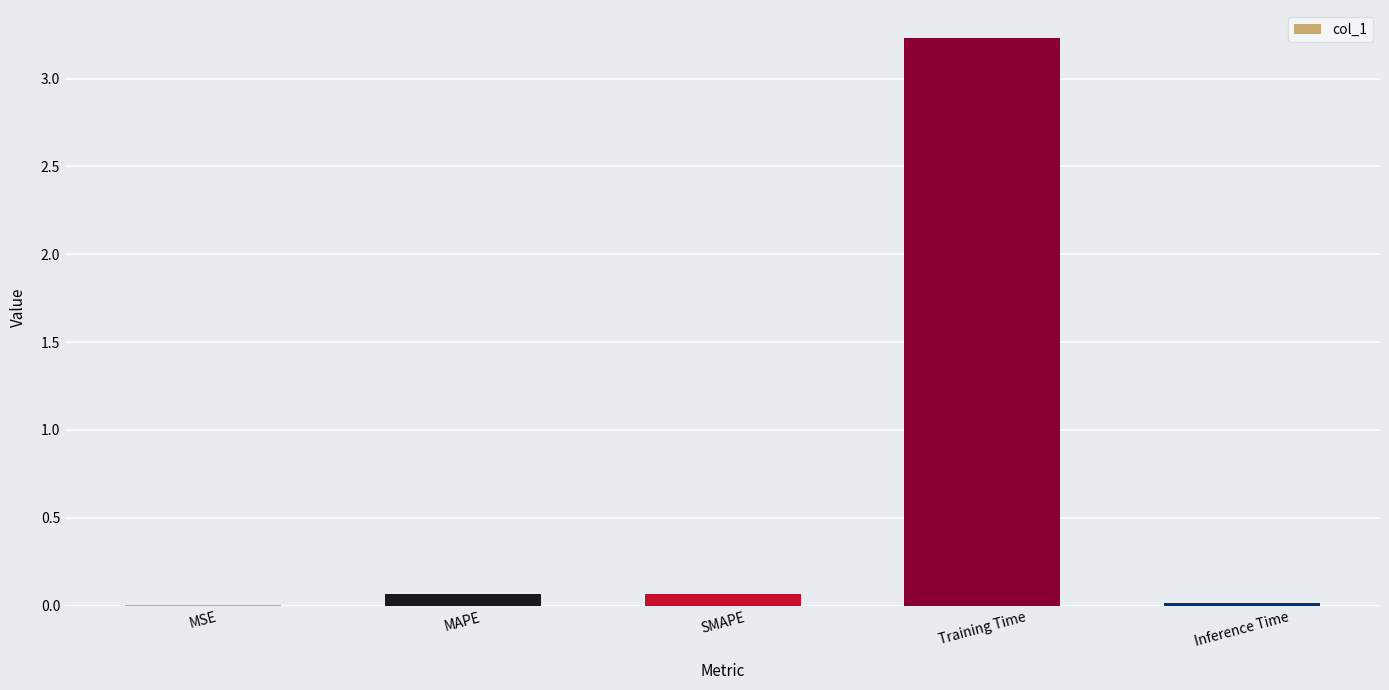

What is the change in value from MAPE to Training Time?

+3.2